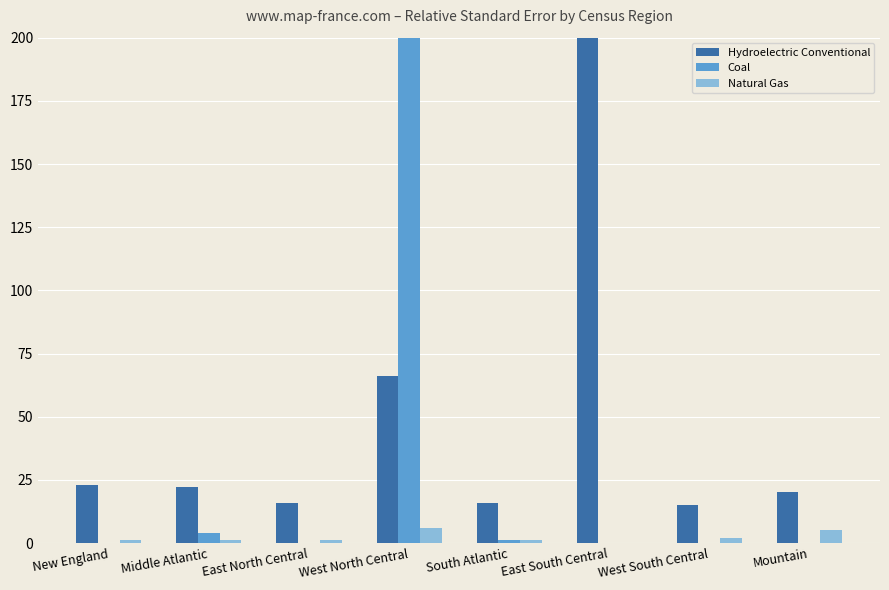

What is the difference between the second highest and minimum values in the Natural Gas series?

5